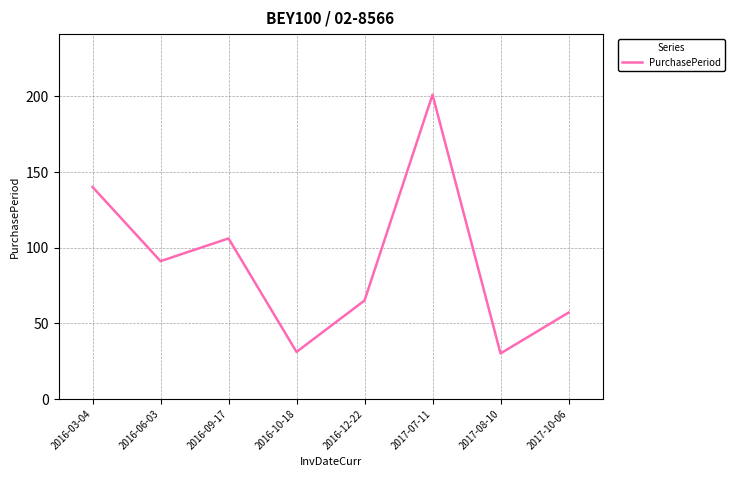

Is it true that the value at 2017-08-10 is 51?

False